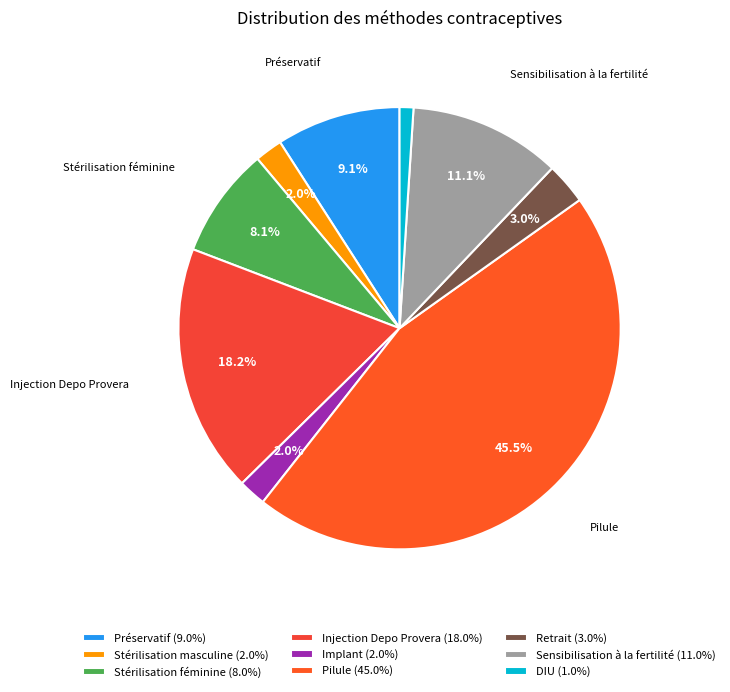

Which category has the biggest portion of the pie?

Pilule